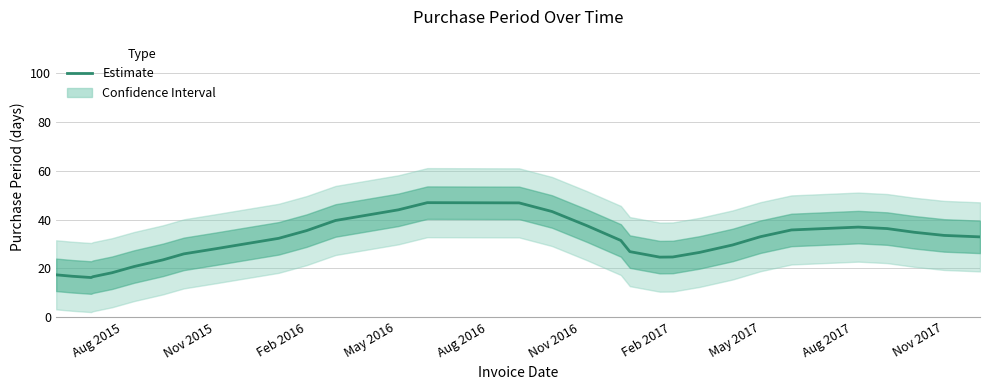

How many values are below 31?

15